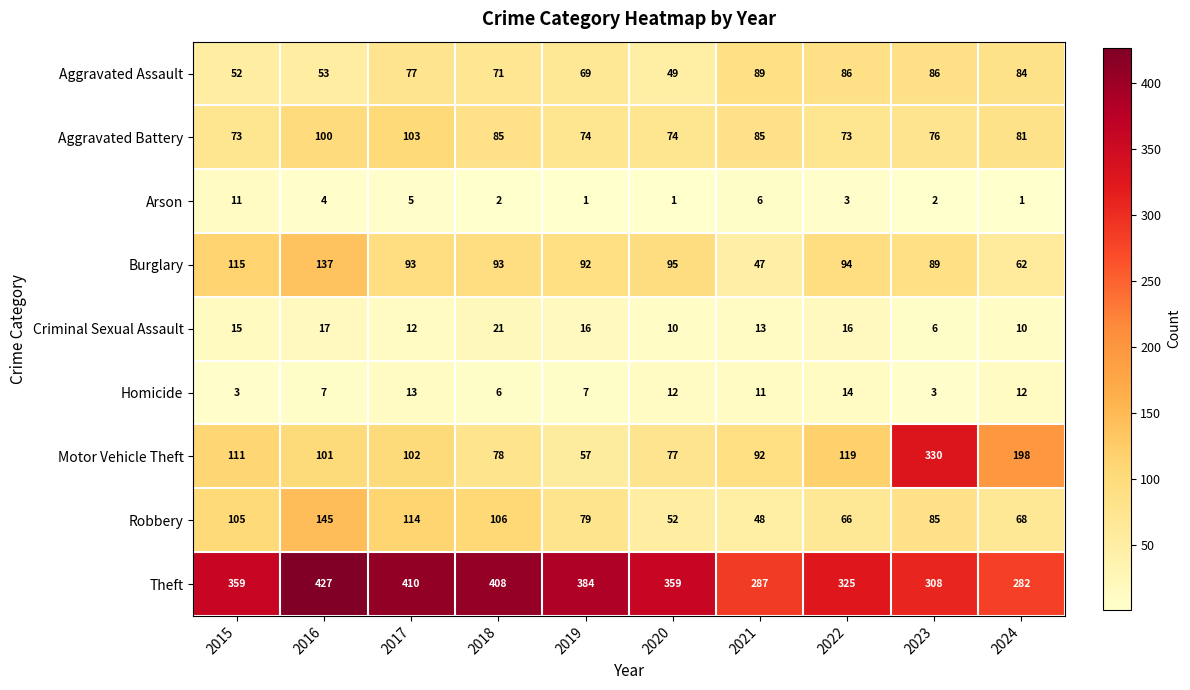

Which series has the widest spread of values?

Motor Vehicle Theft